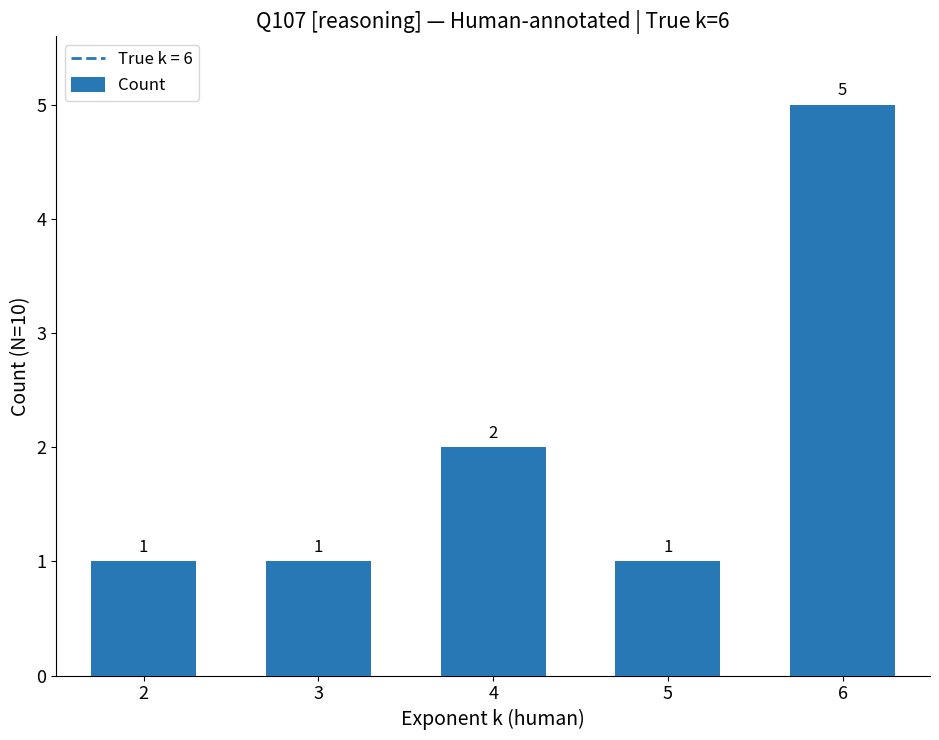

How many values are between 1 and 2?

4